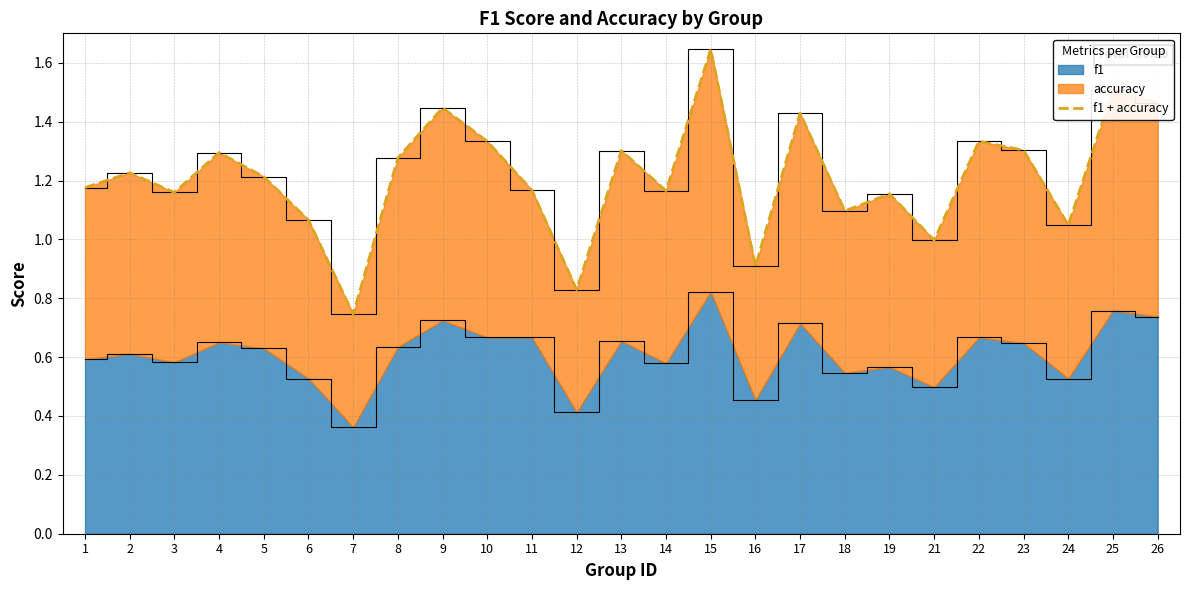

At which label does the data first exceed 1?

1